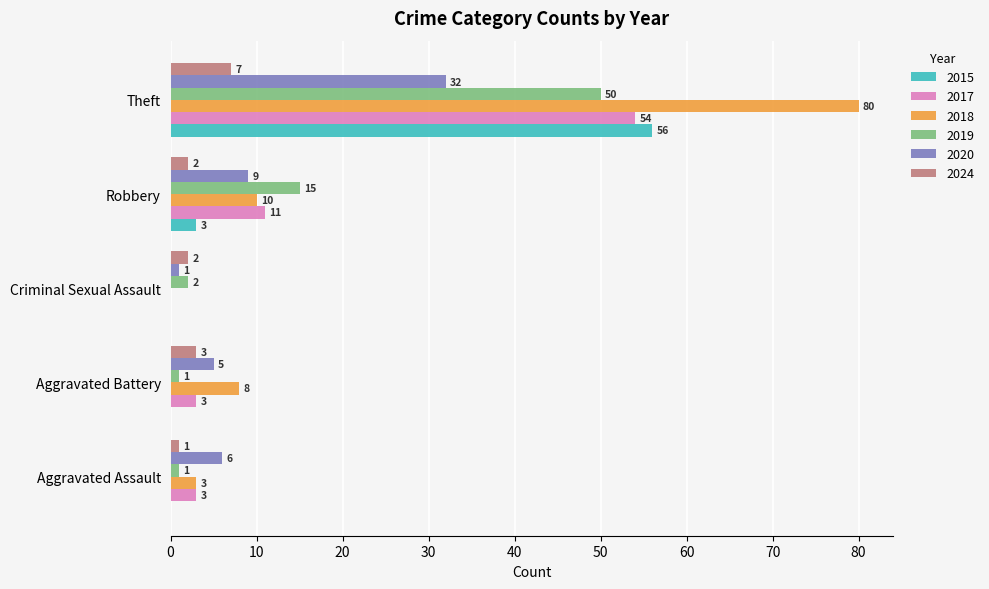

At which label is 2019 closest to 25?

Robbery